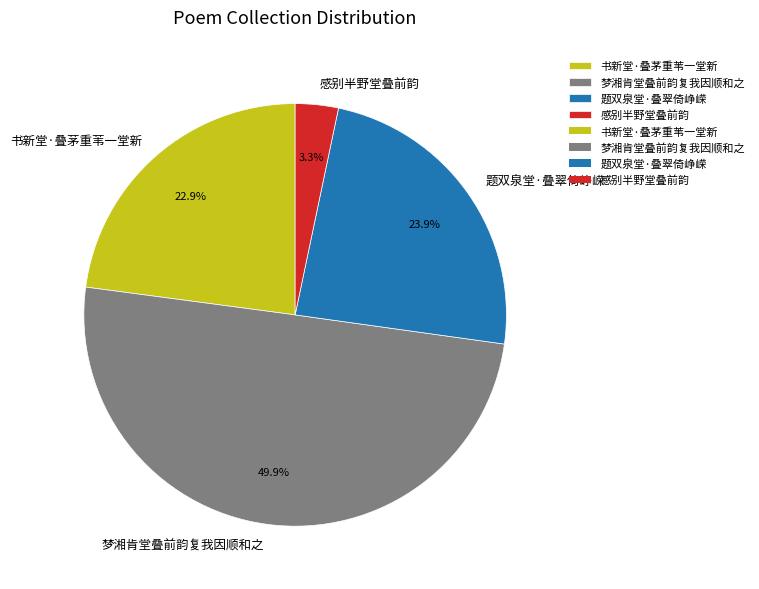

Is it true that 题双泉堂·叠翠倚峥嵘 is 24% of the pie?

True